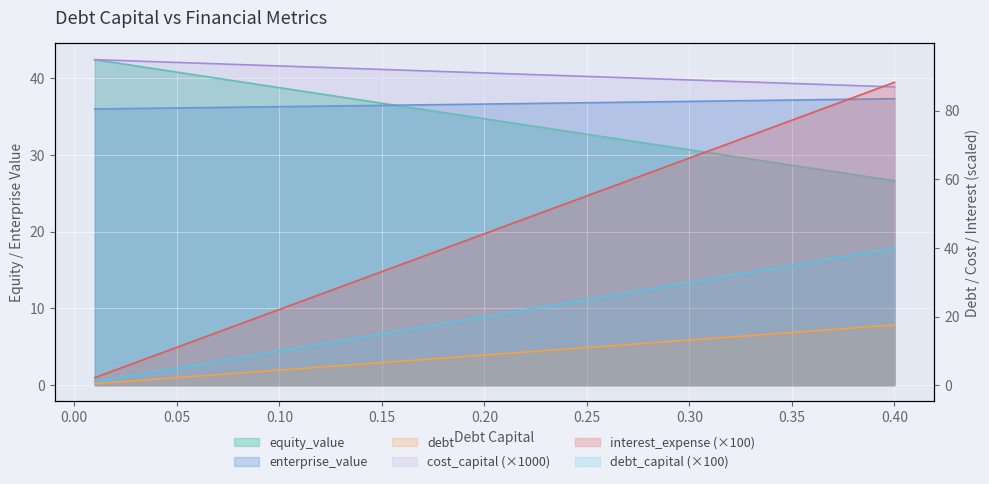

What is the average value of the interest_expense series?

45.3